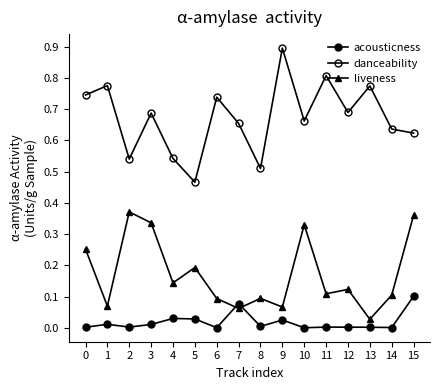

How many lines are shown in the chart?

3